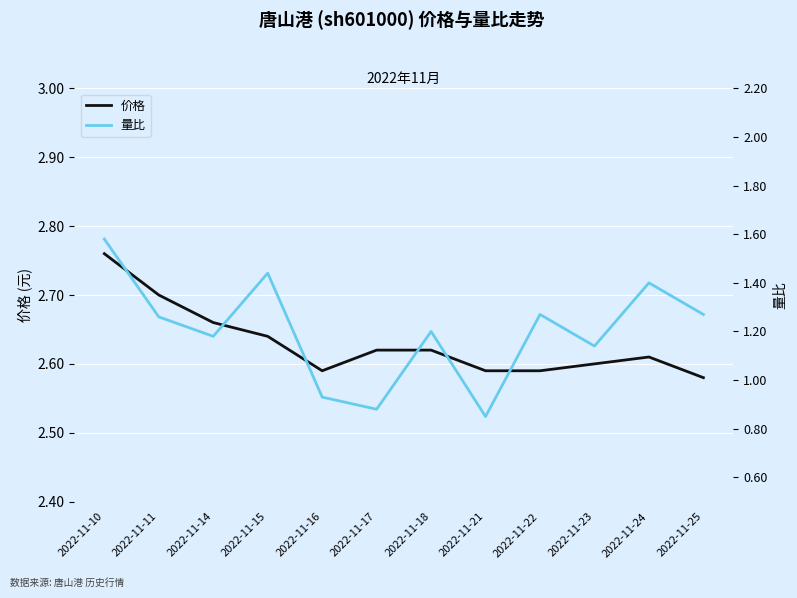

What is the difference between the 量比 values at 2022-11-25 and 2022-11-10?

0.3